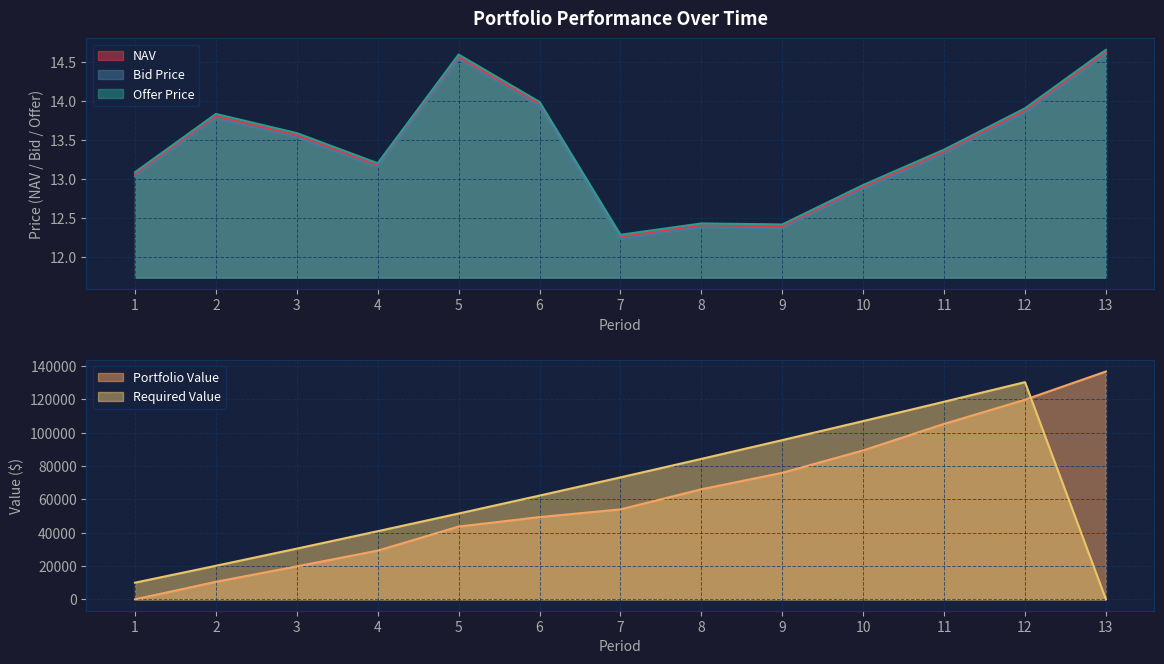

Which category has the lowest value in the Bid Price series?

7